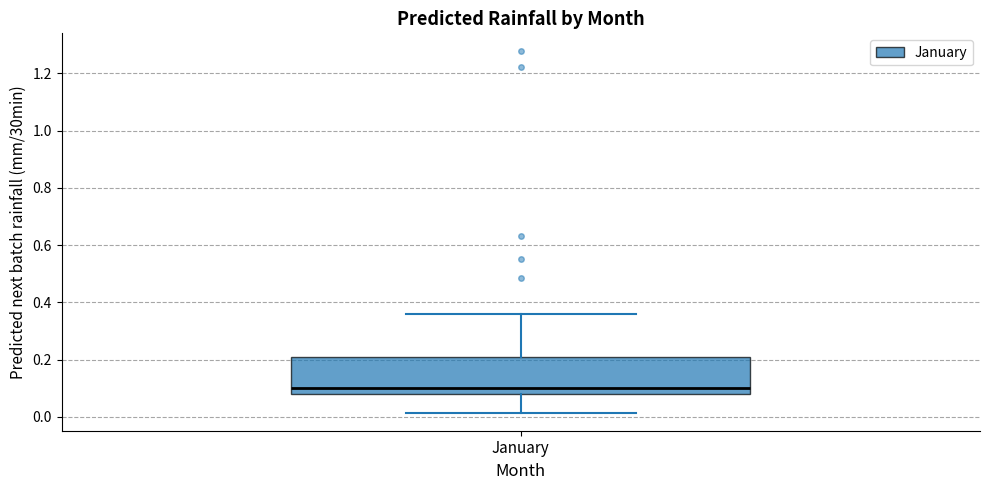

Where does the lower whisker of the box for January end on the y-axis? The values are not printed on the chart, so give them approximately, as read against the axis.

0.02